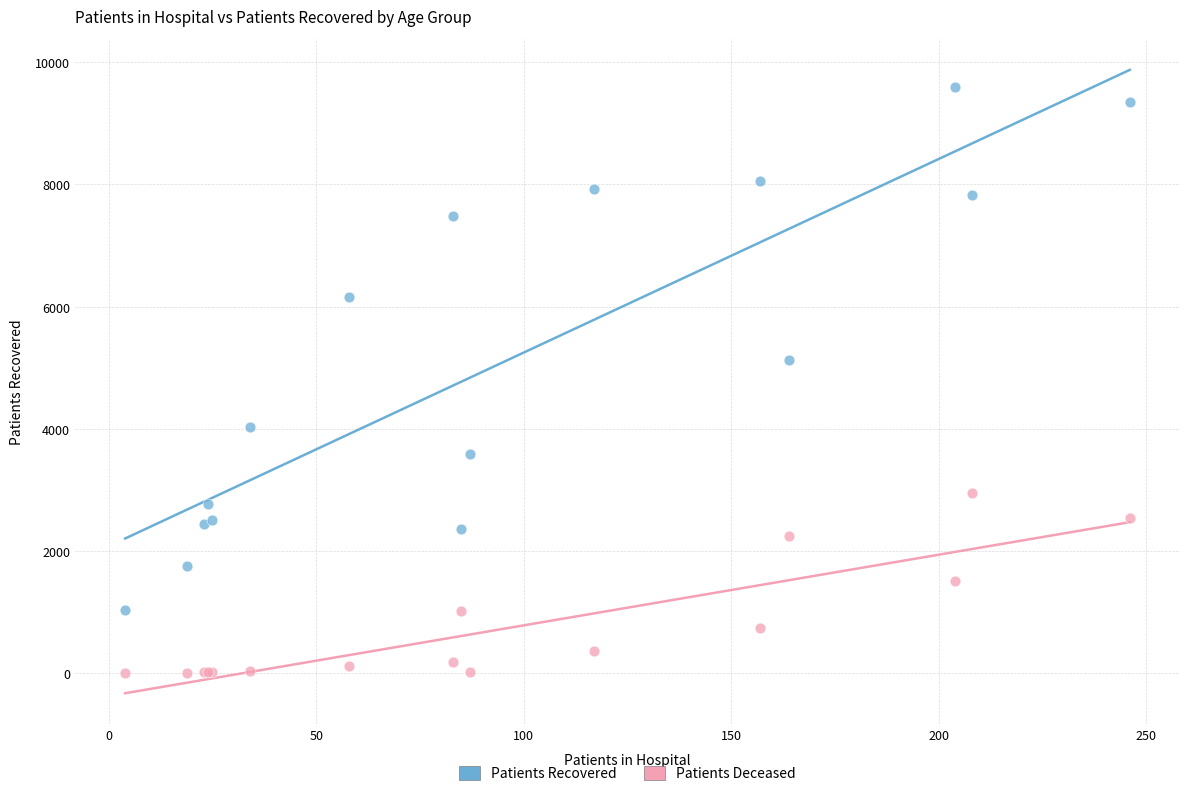

What is the X range (max minus min) for the scatter plot?

242